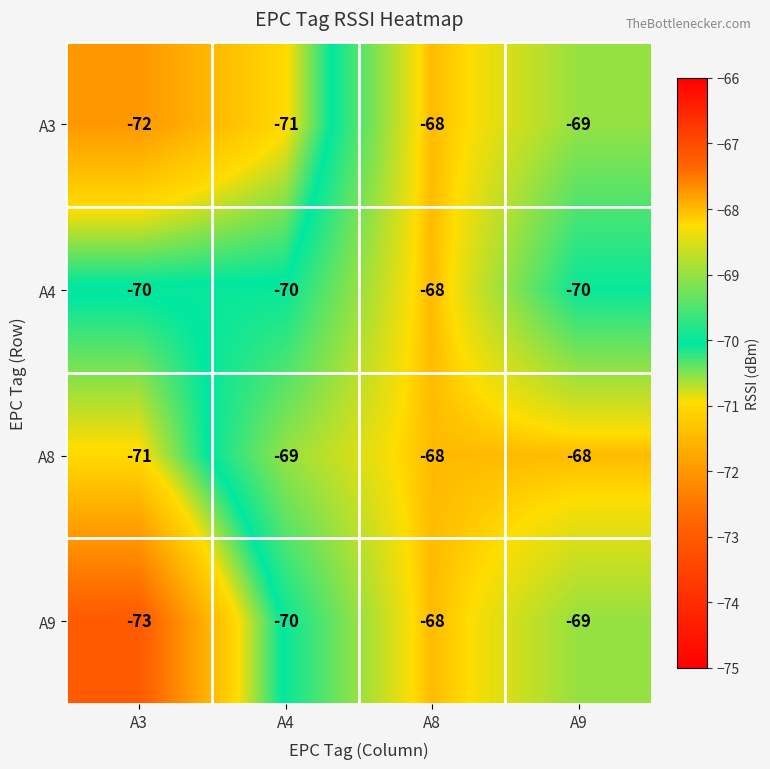

Rank the categories by A9 value from highest to lowest.

A8, A9, A4, A3